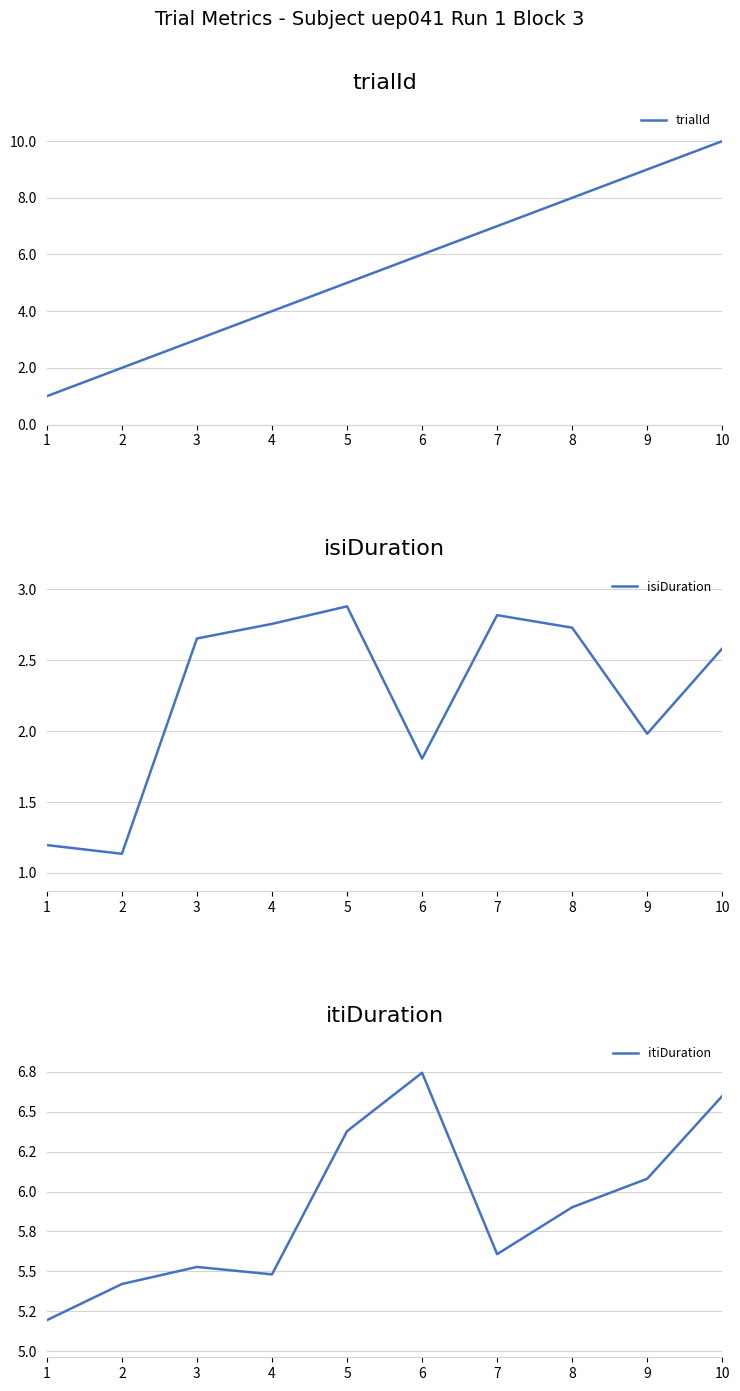

How many series are shown in this chart?

3